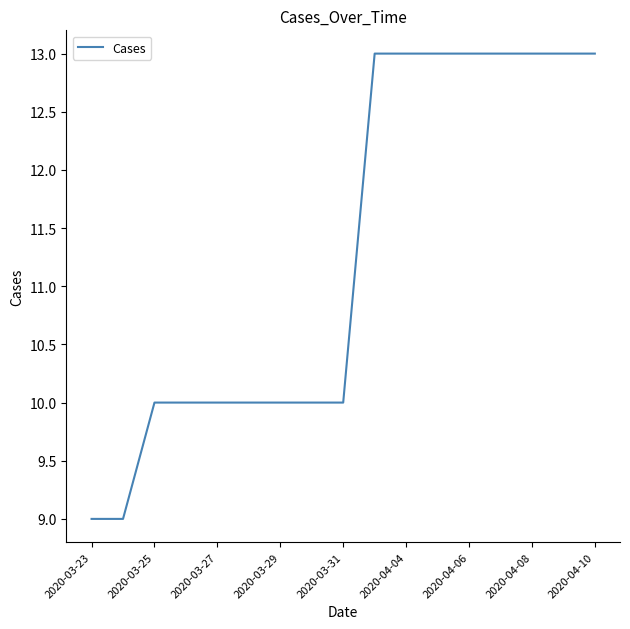

What is the difference between the maximum and minimum values?

4